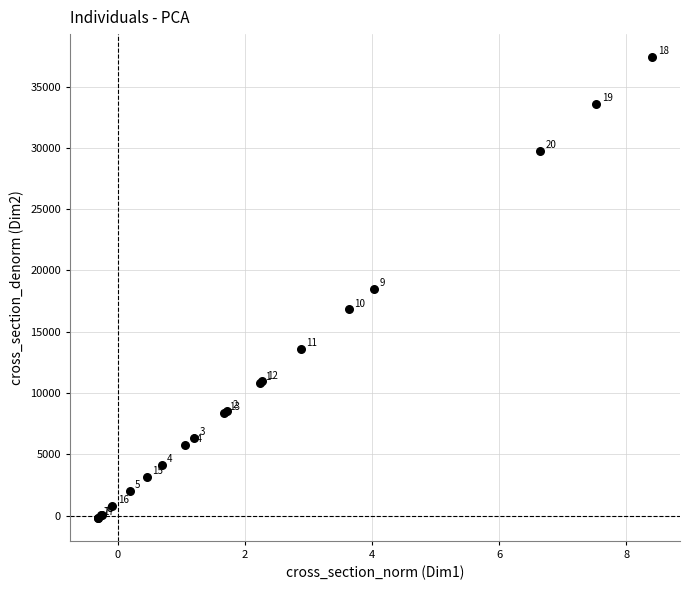

What Y value in the scatter plot is closest to 18603?

18514.5